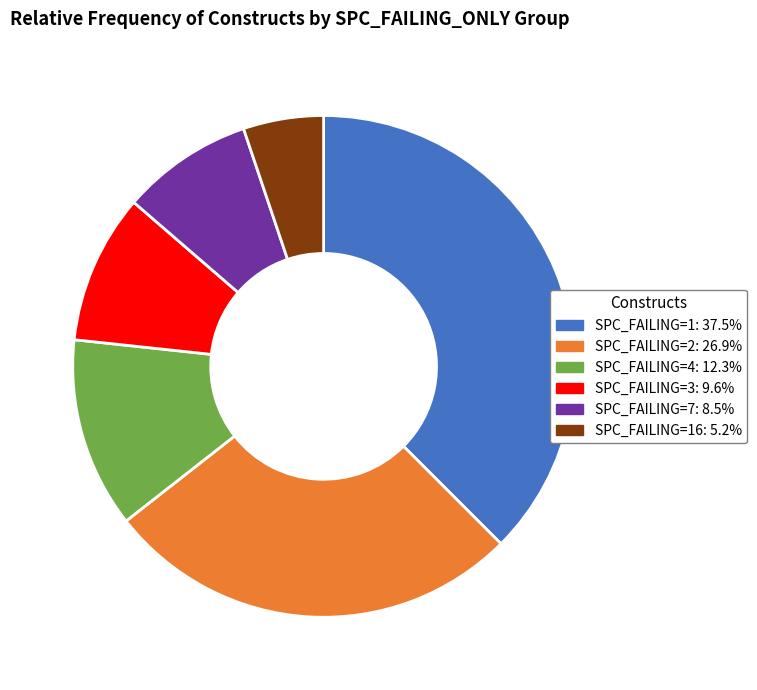

Does any single category account for the majority?

No